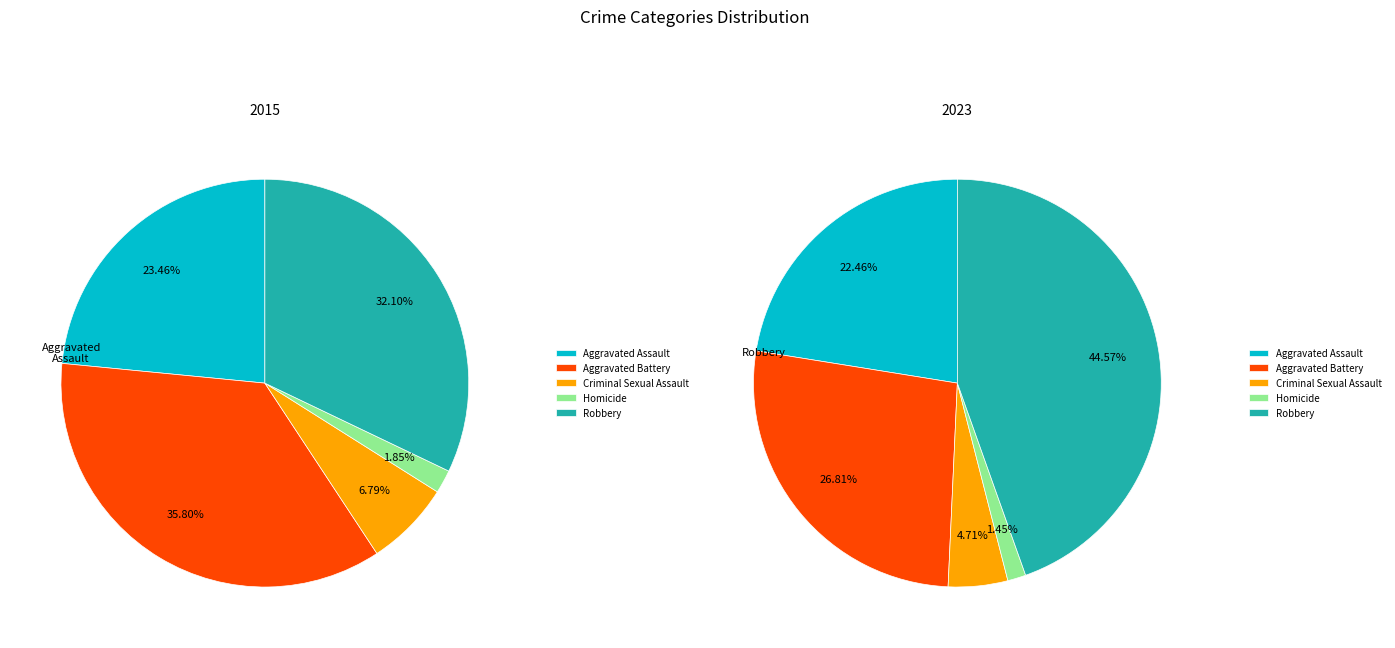

Rank the categories by value from lowest to highest.

Homicide, Criminal Sexual Assault, Aggravated Assault, Robbery, Aggravated Battery